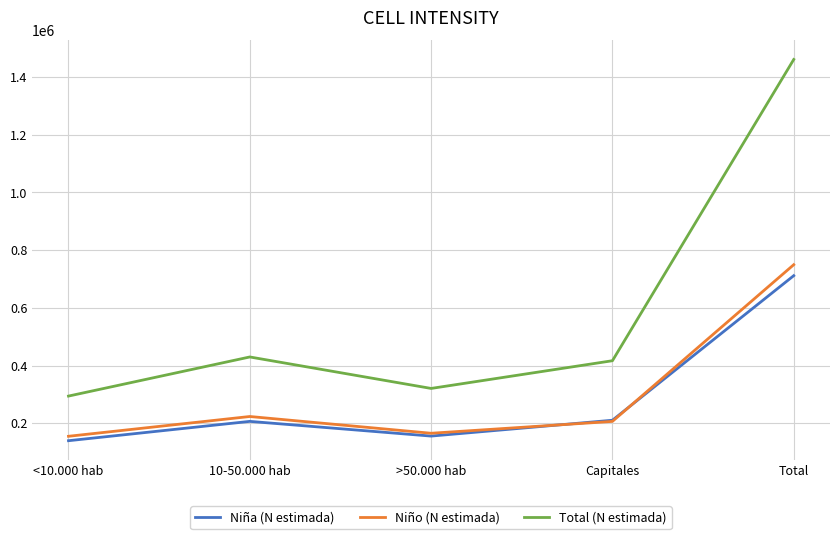

How many lines are shown in the chart?

3